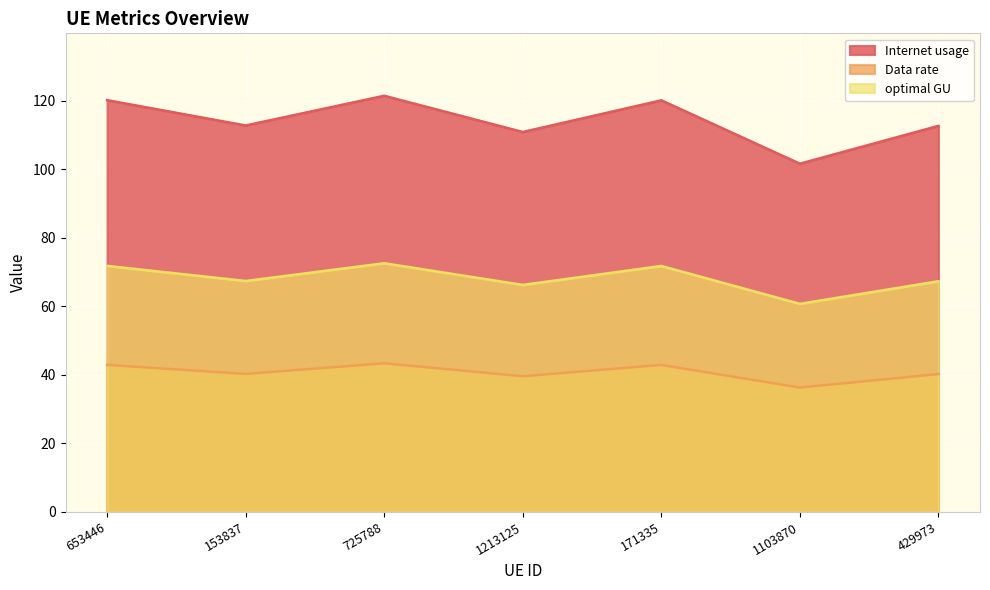

Which series changed the most between 153837 and 1103870?

Internet usage